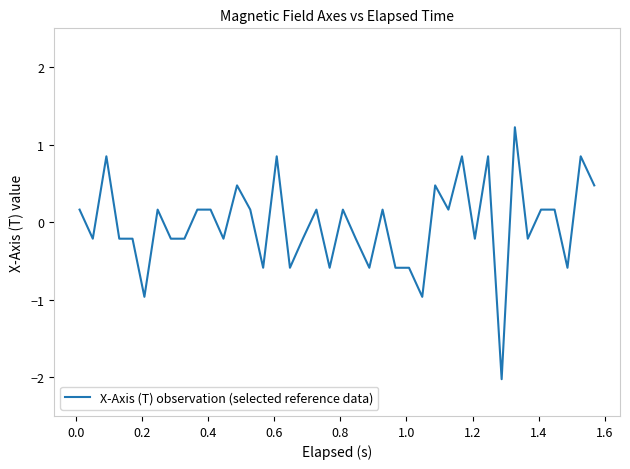

What is the greatest value displayed?

1.2